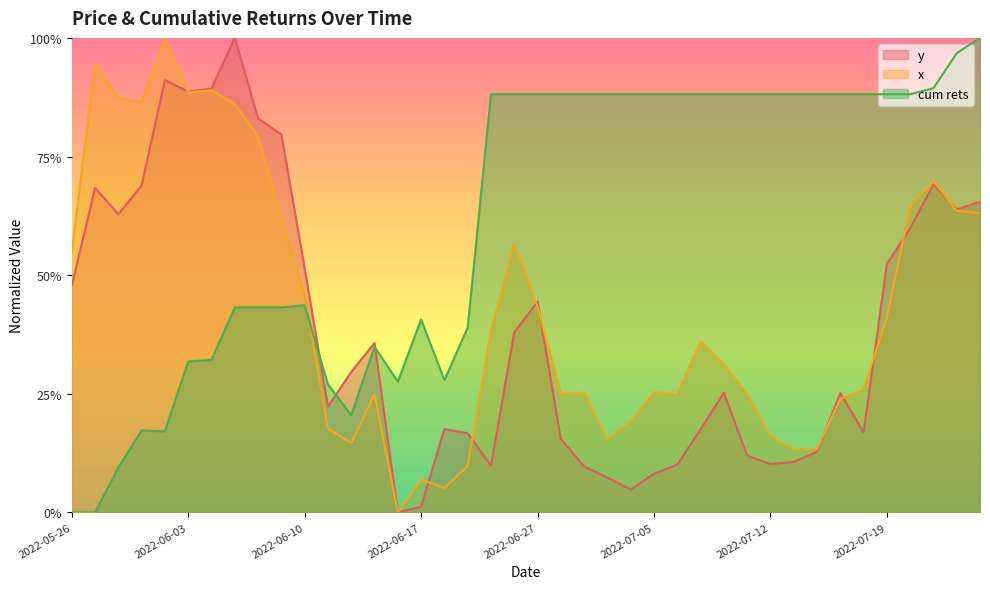

At which category is the sum across all series the highest?

2022-06-07